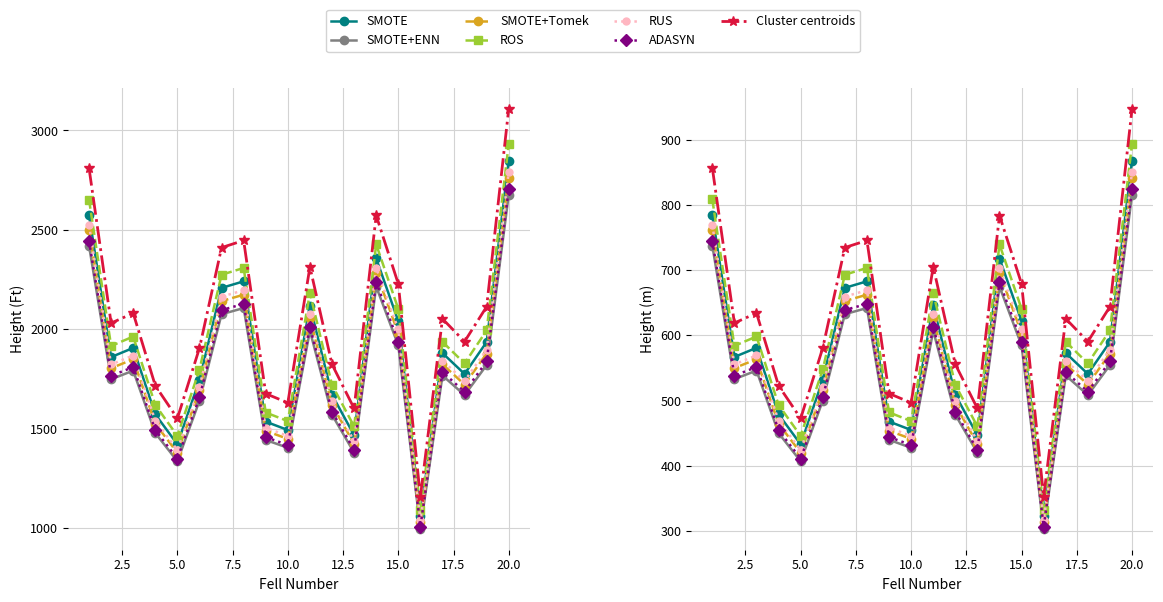

What is the value of the Height (m) point at the 13th from the left?

460.4